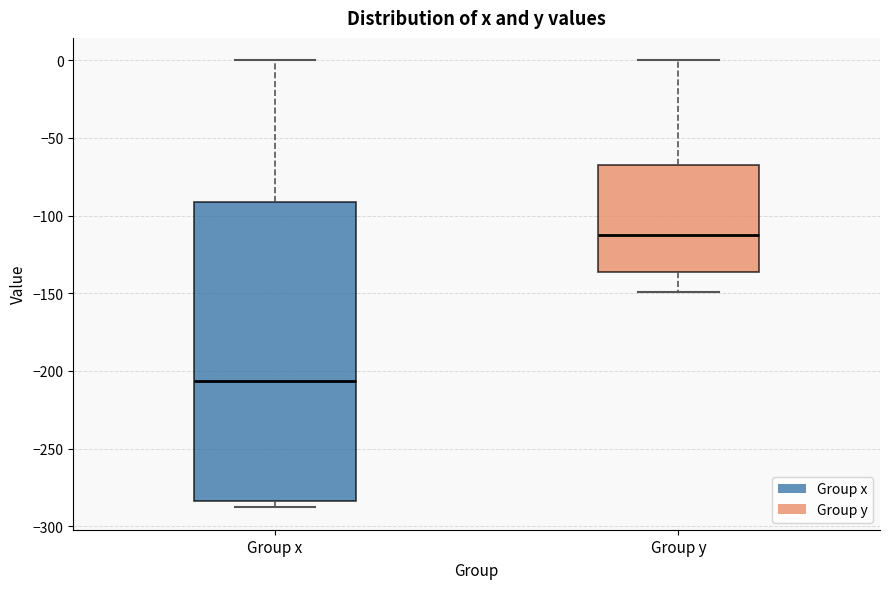

Reading left to right, read every box against the y-axis: the position of its median line, the range the box covers, and the ends of its whiskers. The values are not printed on the chart, so give them approximately, as read against the axis.

Group x: median -205, box -285 to -90, whiskers -290 to 0
Group y: median -110, box -135 to -65, whiskers -150 to 0